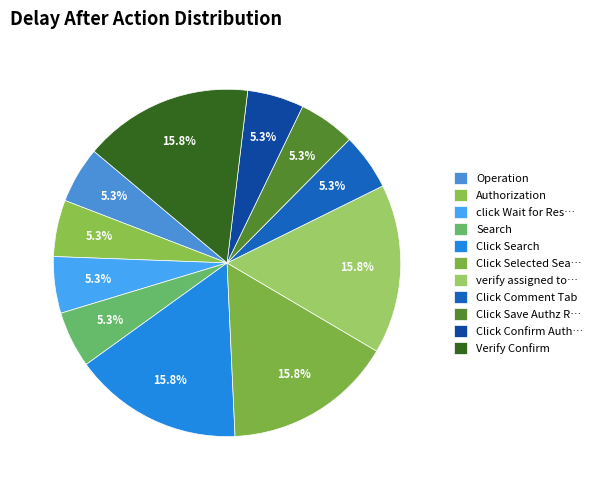

Count the number of slices in the pie.

11